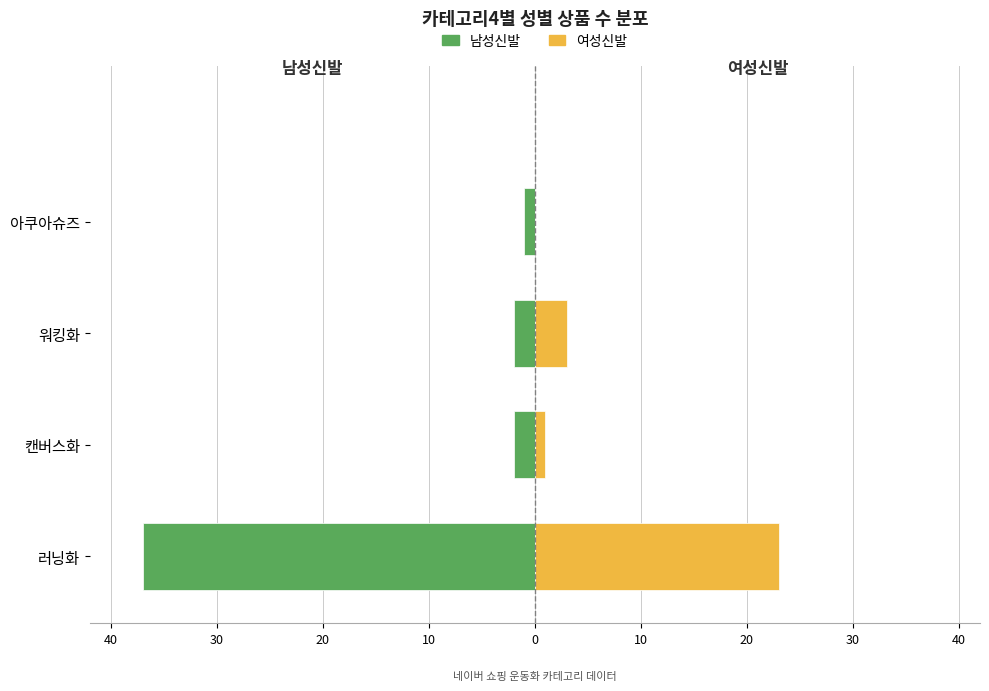

What is the approximate value of 남성신발 at 러닝화, to the nearest 10?

-40